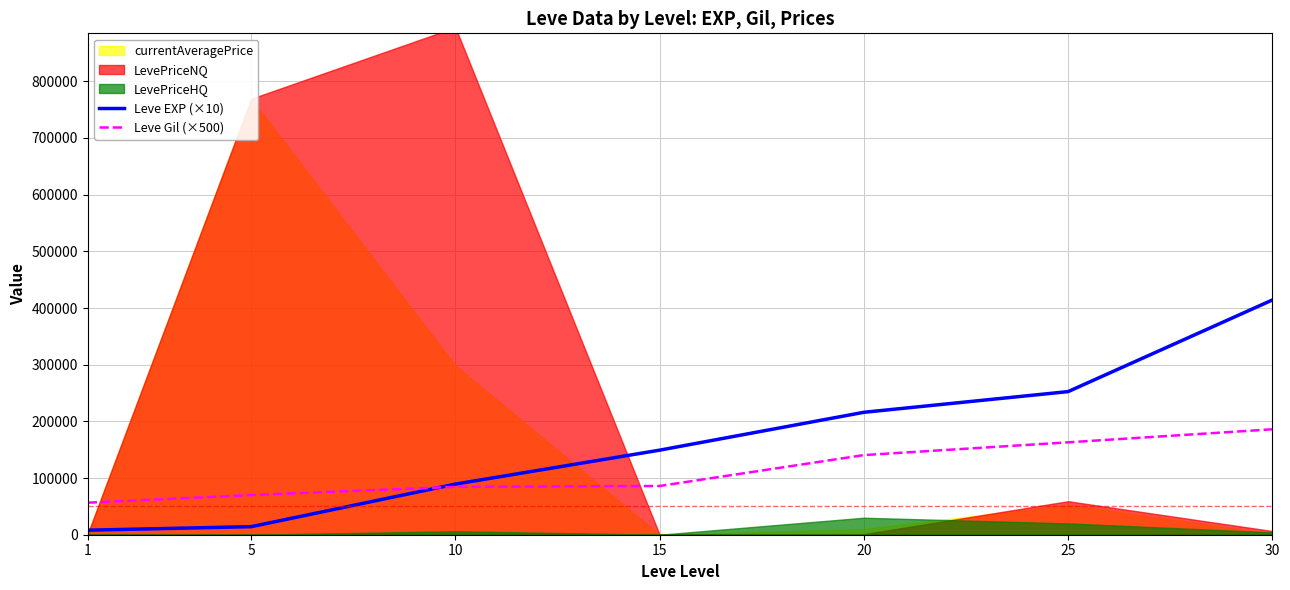

What is the value of the Leve EXP (×10) point at the 7th from the left?

414100